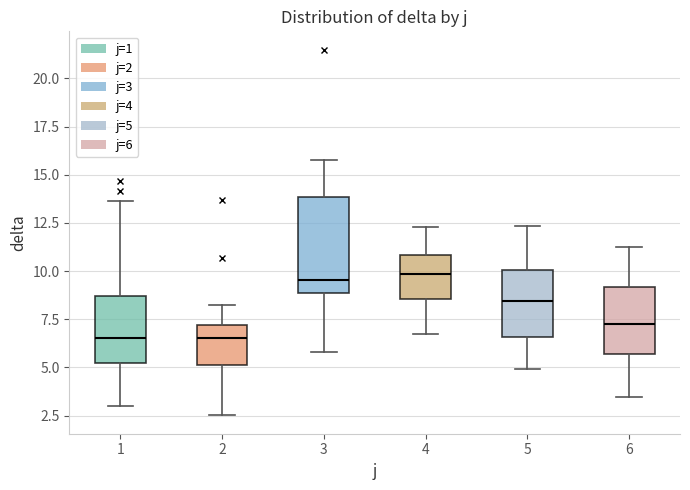

Where does the median line of the box at x = 4 sit on the y-axis? The values are not printed on the chart, so give them approximately, as read against the axis.

10.0